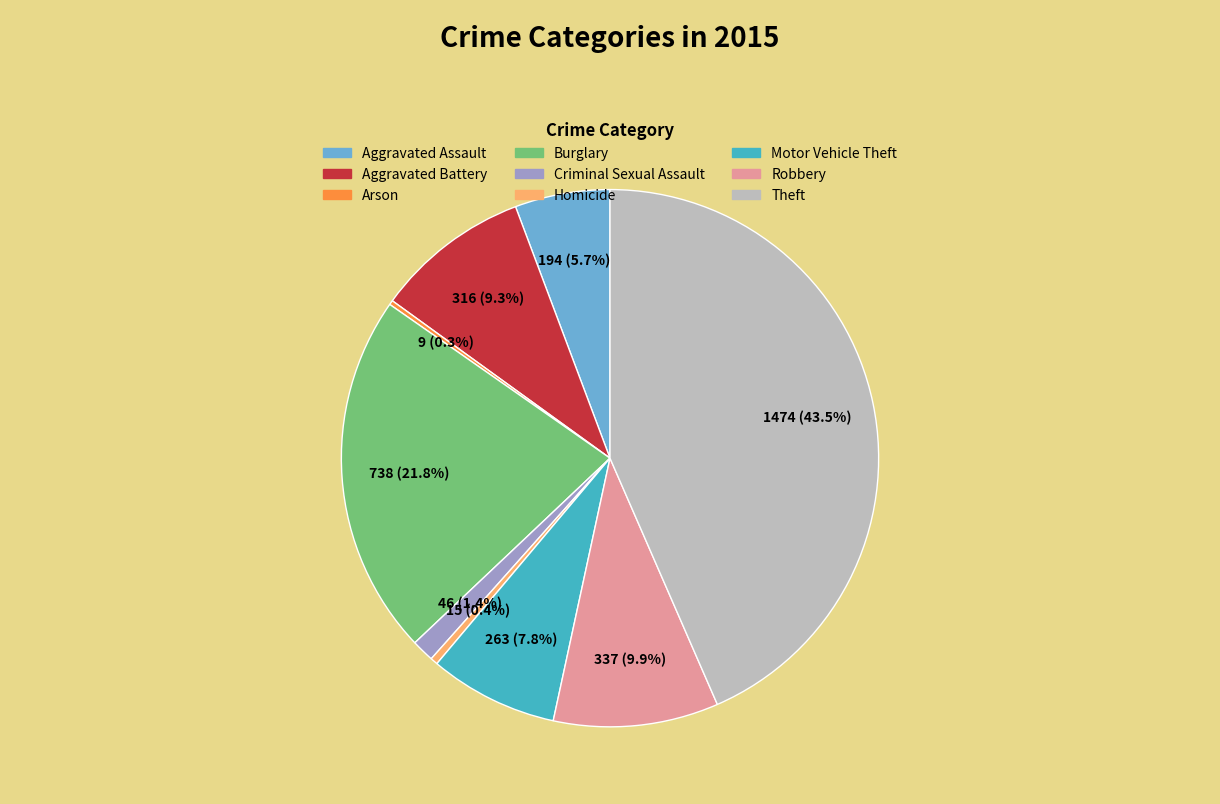

Which category has the biggest portion of the pie?

Theft